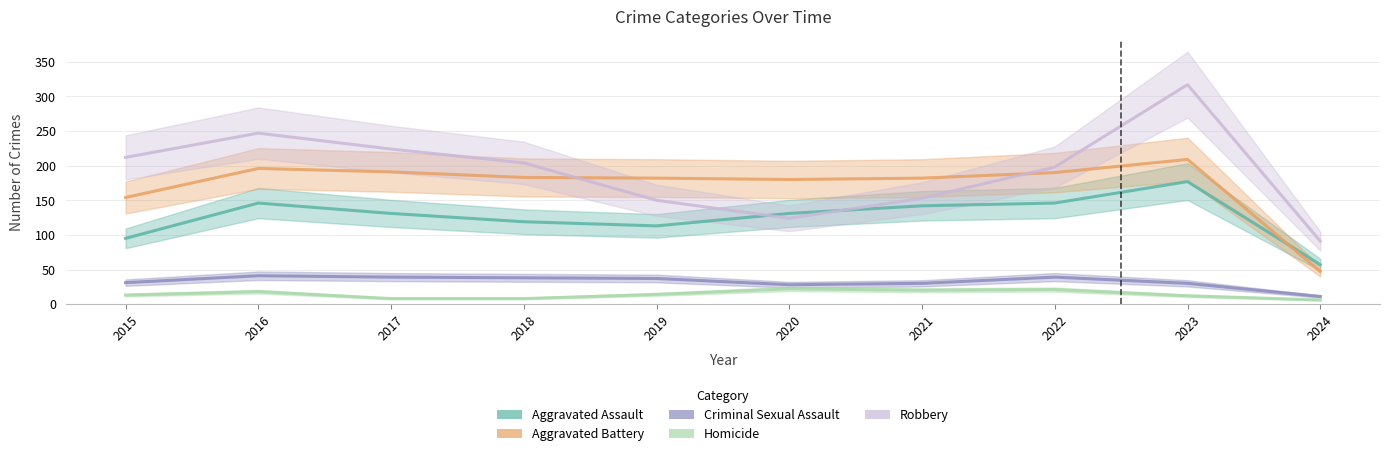

What is the difference between the maximum and second lowest values in the Aggravated Battery series?

55